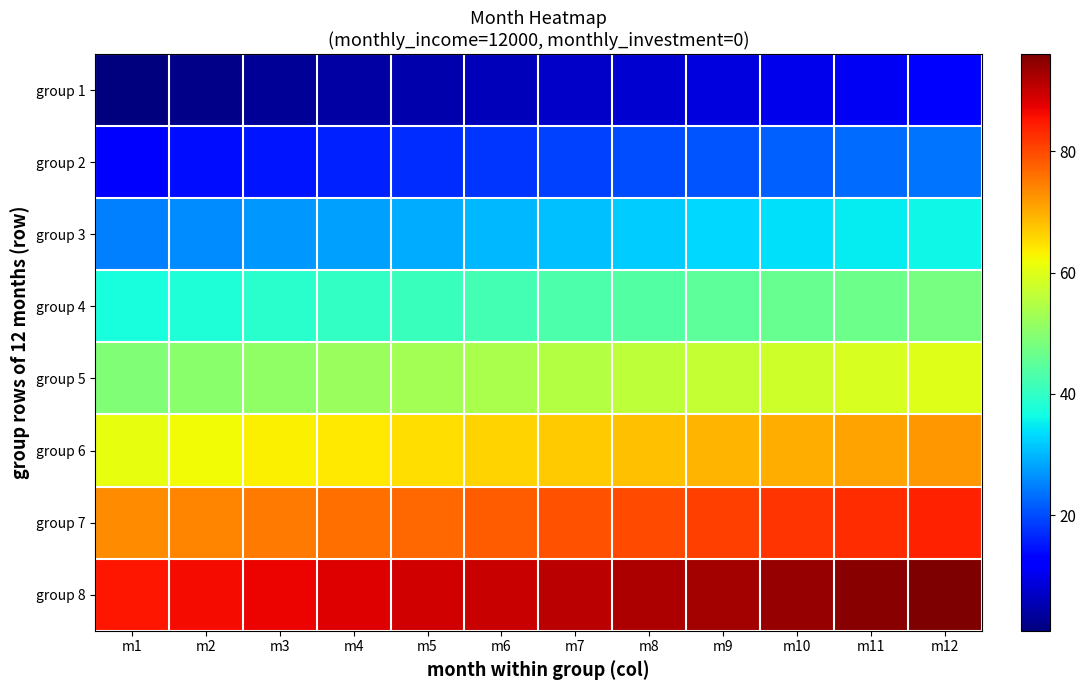

Reading left to right, what are all the values shown in this chart?

group 1: m1=1	m2=2	m3=3	m4=4	m5=5	m6=6	m7=7	m8=8	m9=9	m10=10	m11=11	m12=12
group 2: m1=13	m2=14	m3=15	m4=16	m5=17	m6=18	m7=19	m8=20	m9=21	m10=22	m11=23	m12=24
group 3: m1=25	m2=26	m3=27	m4=28	m5=29	m6=30	m7=31	m8=32	m9=33	m10=34	m11=35	m12=36
group 4: m1=37	m2=38	m3=39	m4=40	m5=41	m6=42	m7=43	m8=44	m9=45	m10=46	m11=47	m12=48
group 5: m1=49	m2=50	m3=51	m4=52	m5=53	m6=54	m7=55	m8=56	m9=57	m10=58	m11=59	m12=60
group 6: m1=61	m2=62	m3=63	m4=64	m5=65	m6=66	m7=67	m8=68	m9=69	m10=70	m11=71	m12=72
group 7: m1=73	m2=74	m3=75	m4=76	m5=77	m6=78	m7=79	m8=80	m9=81	m10=82	m11=83	m12=84
group 8: m1=85	m2=86	m3=87	m4=88	m5=89	m6=90	m7=91	m8=92	m9=93	m10=94	m11=95	m12=96